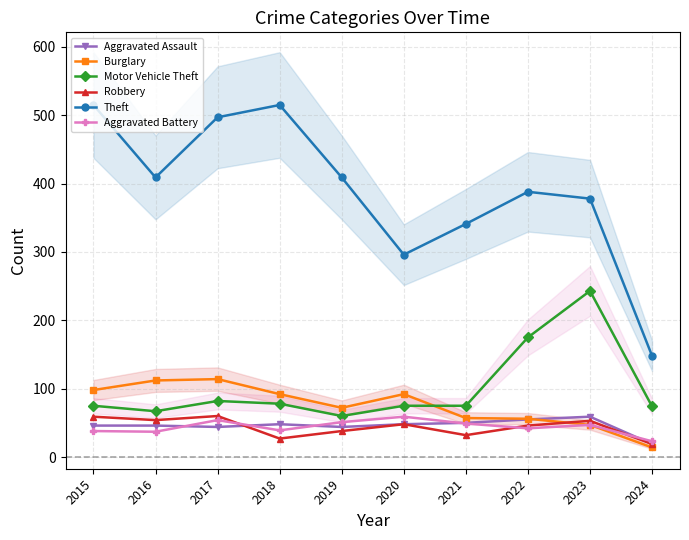

At which category is the sum across all series the highest?

2017